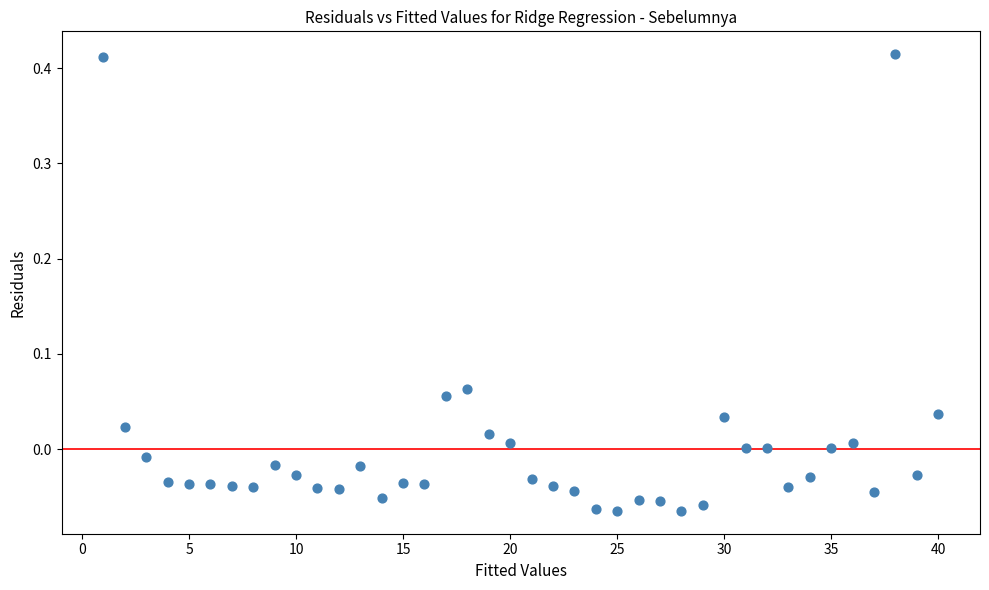

What is the range of X values (max minus min)?

39.0